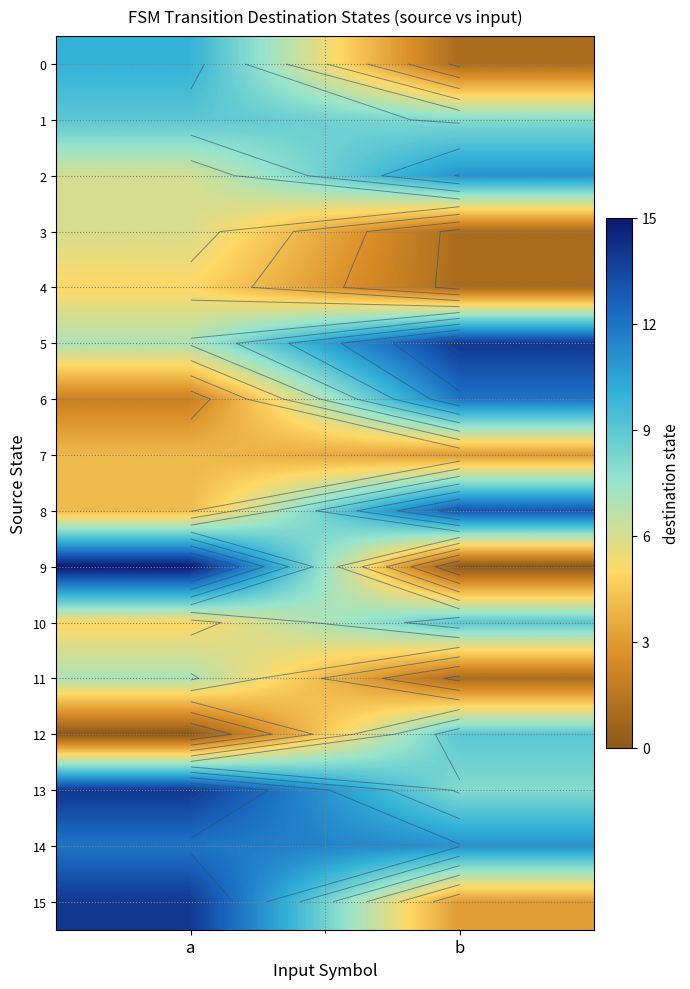

What is the sum of the 15 values at a and b?

17